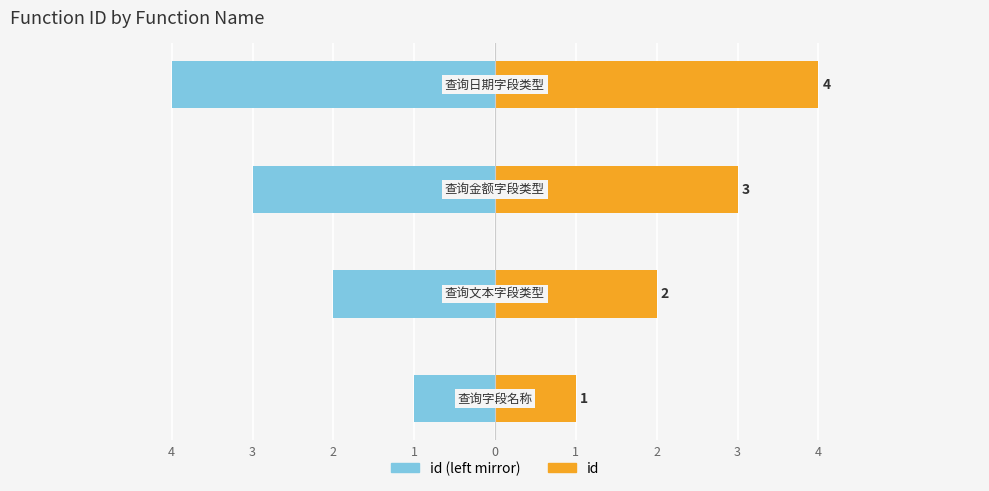

What value does the id (left mirror) series have at 1?

-4